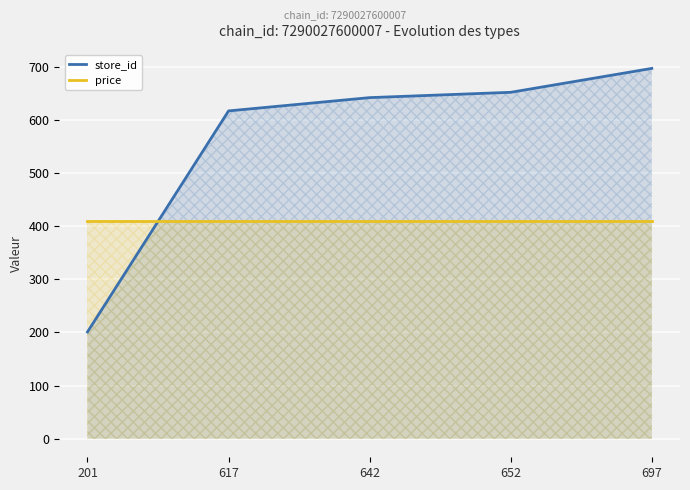

At 652, list the series in order from smallest to largest.

price, store_id